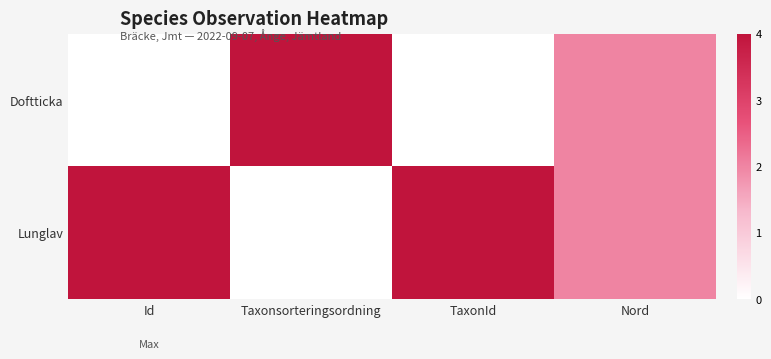

Reading right to left, transcribe all the data shown in this chart.

Doftticka: Nord=0.5	TaxonId=0.0	Taxonsorteringsordning=1.0	Id=0.0
Lunglav: Nord=0.5	TaxonId=1.0	Taxonsorteringsordning=0.0	Id=1.0